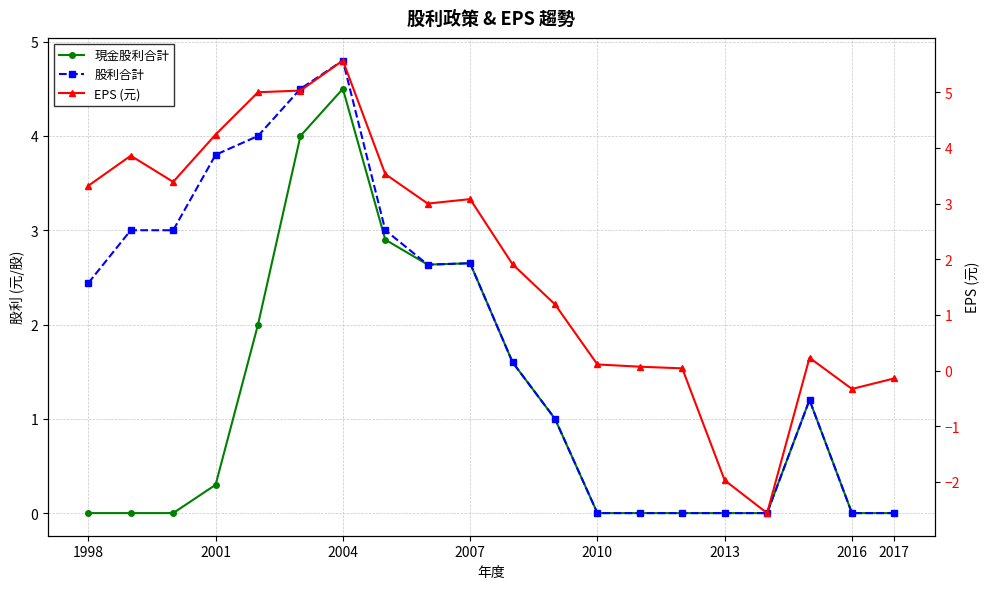

Where does the EPS (元) series first go above 3?

1998